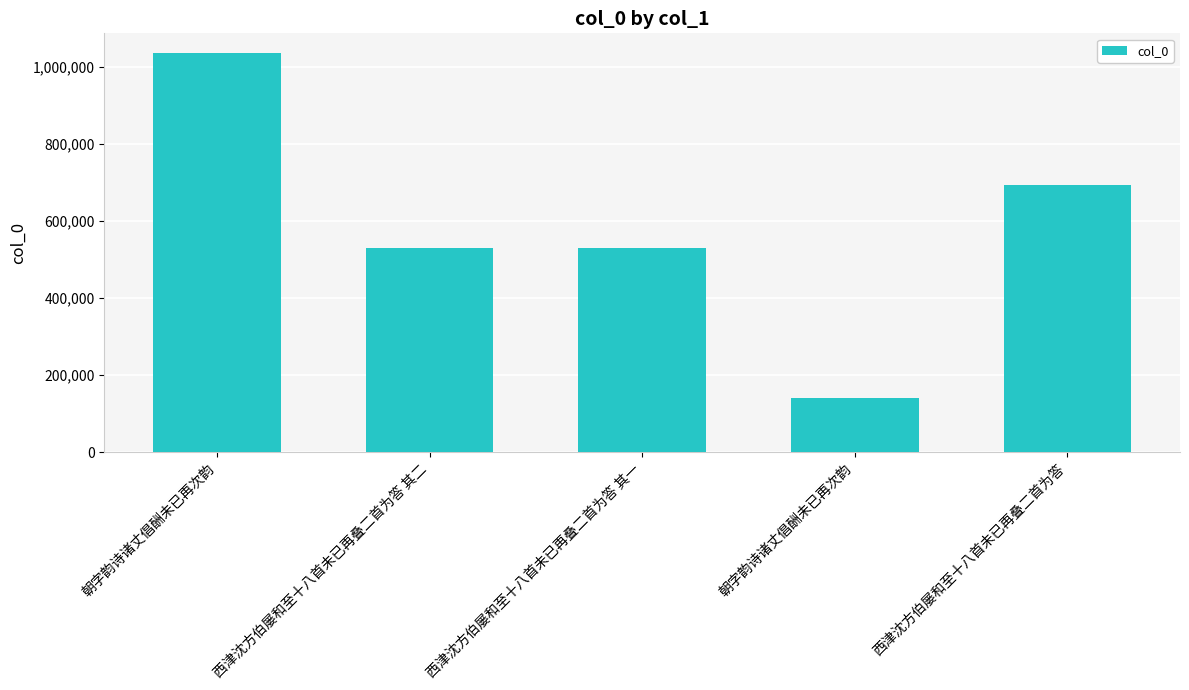

What is the change in value from 朝字韵诗诸丈倡酬未已再次韵 to 西津沈方伯屡和至十八首未已再叠二首为答 其一?

-505897